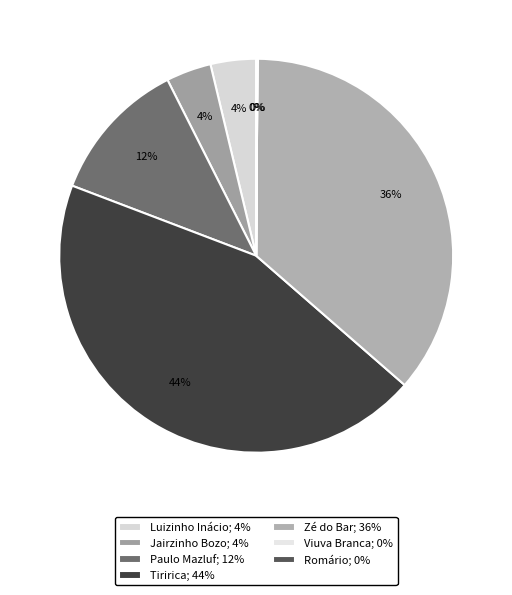

Is it true that Jairzinho Bozo is 4% of the pie?

True